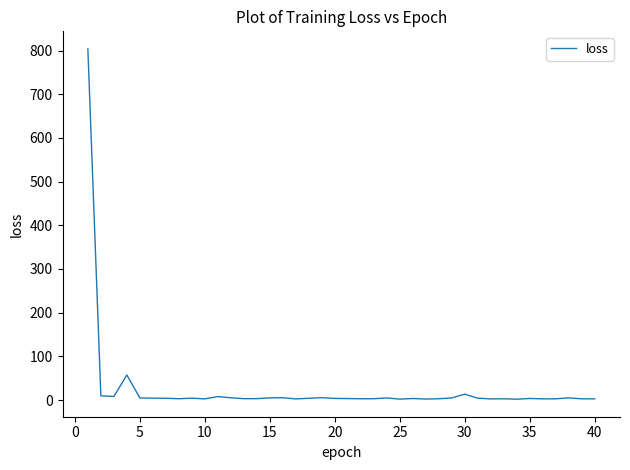

How many distinct data groups are displayed?

1